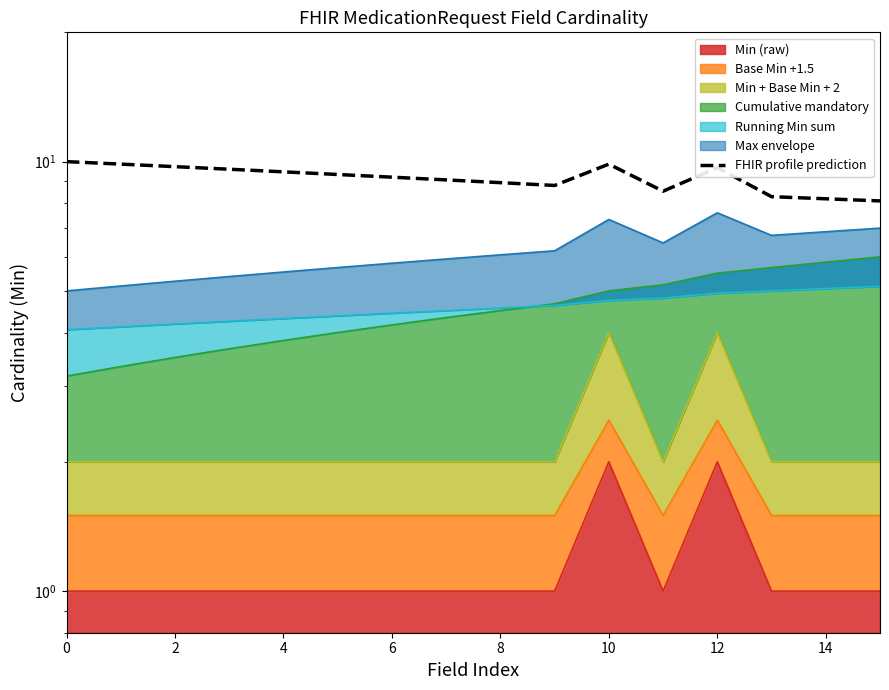

Is it true that the value at 2 is 9.9?

True